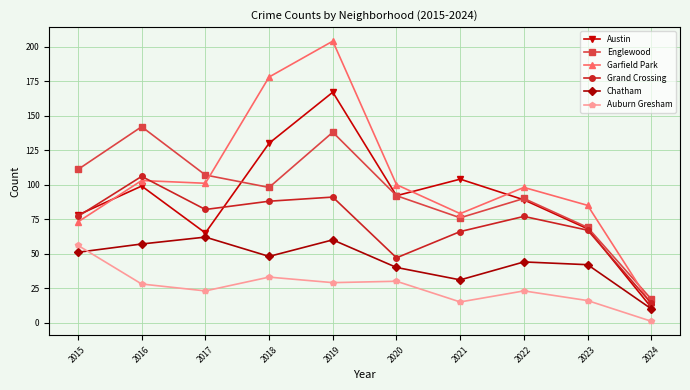

What is the approximate value of Auburn Gresham at 2023, to the nearest 10?

20